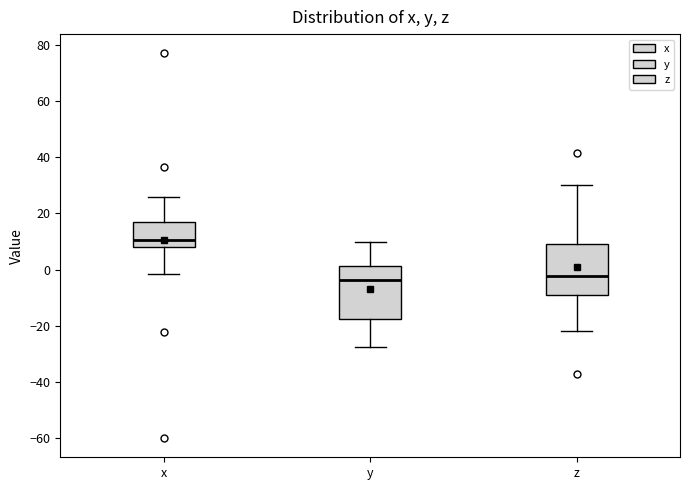

Which box has the highest median line?

x